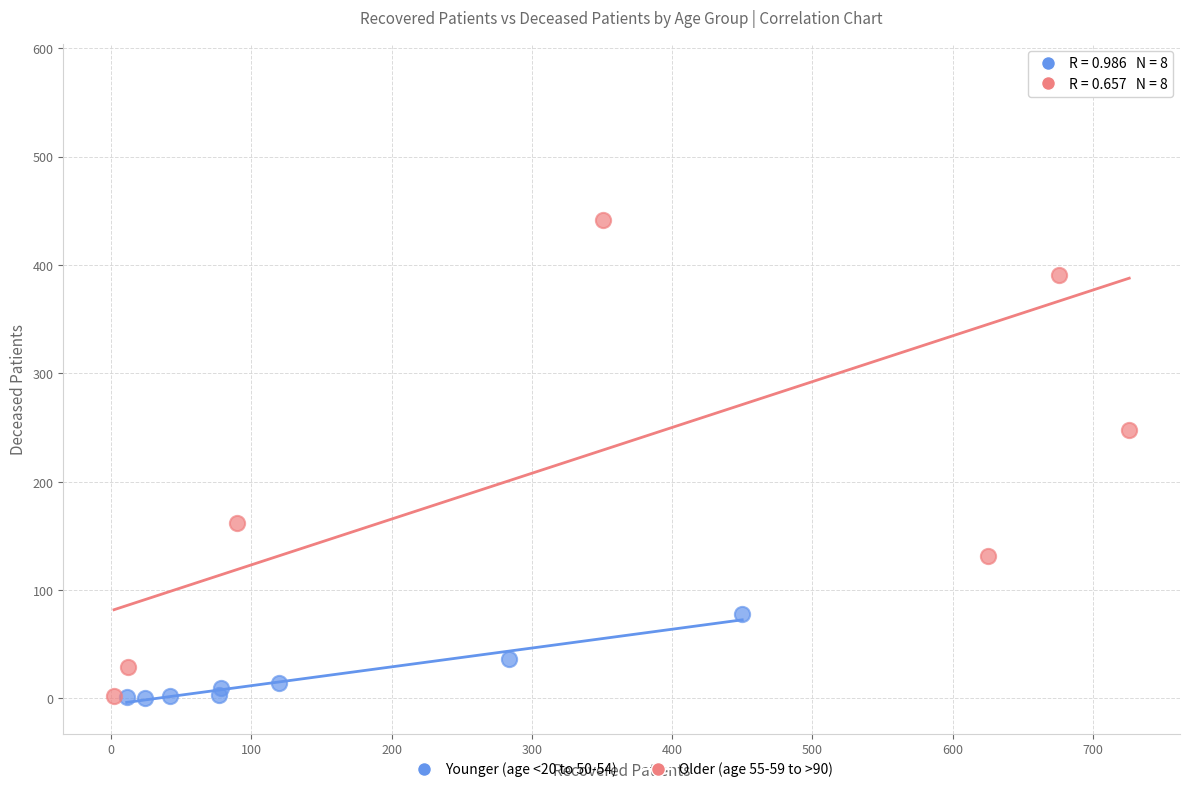

Which series has the largest Y range (max minus min)?

Older (age 55-59 to >90)